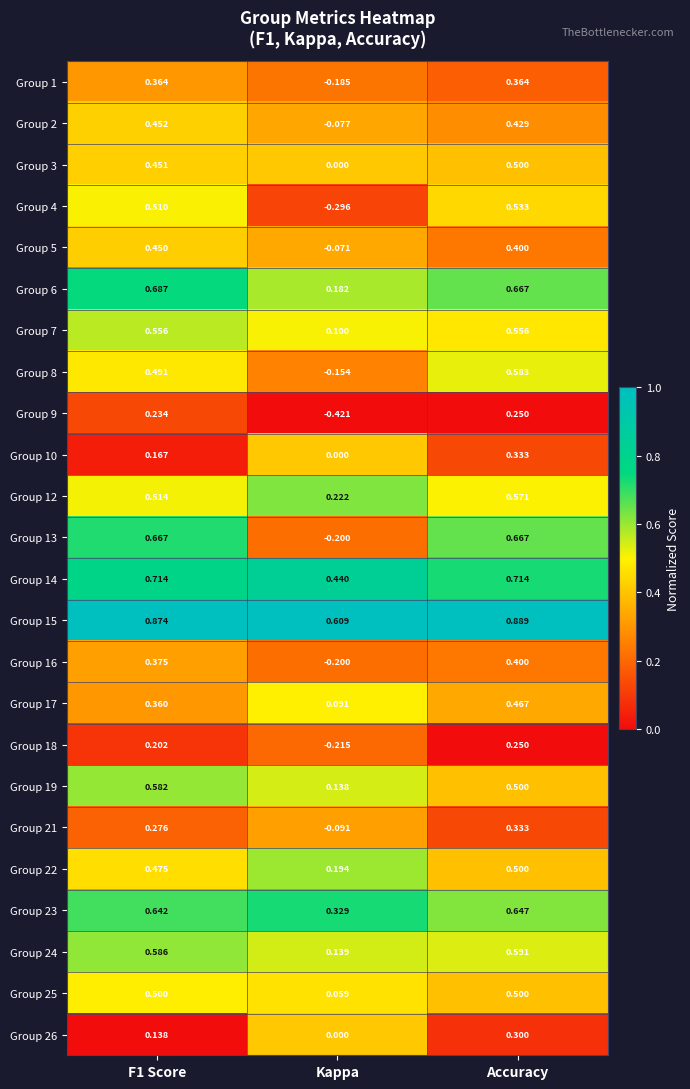

Count the number of data series in this chart.

24